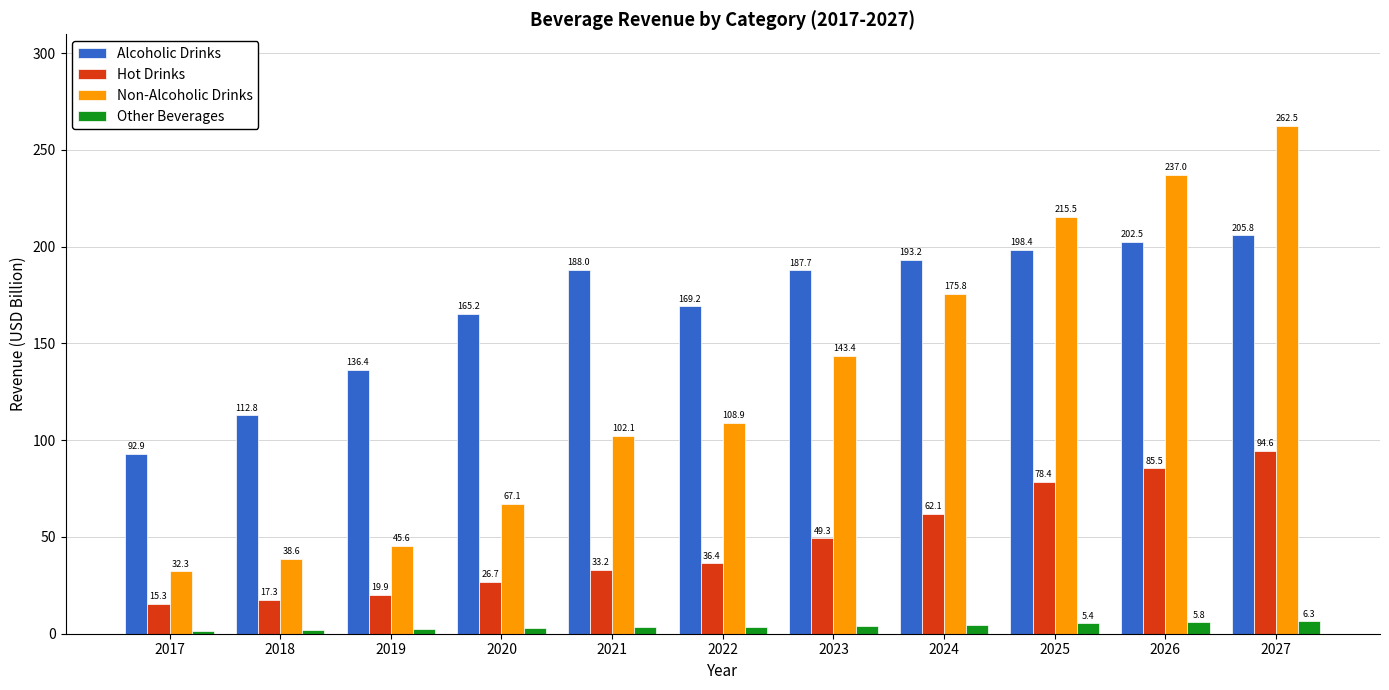

True or false: Non-Alcoholic Drinks has a value of 175.8 at 2024.

True